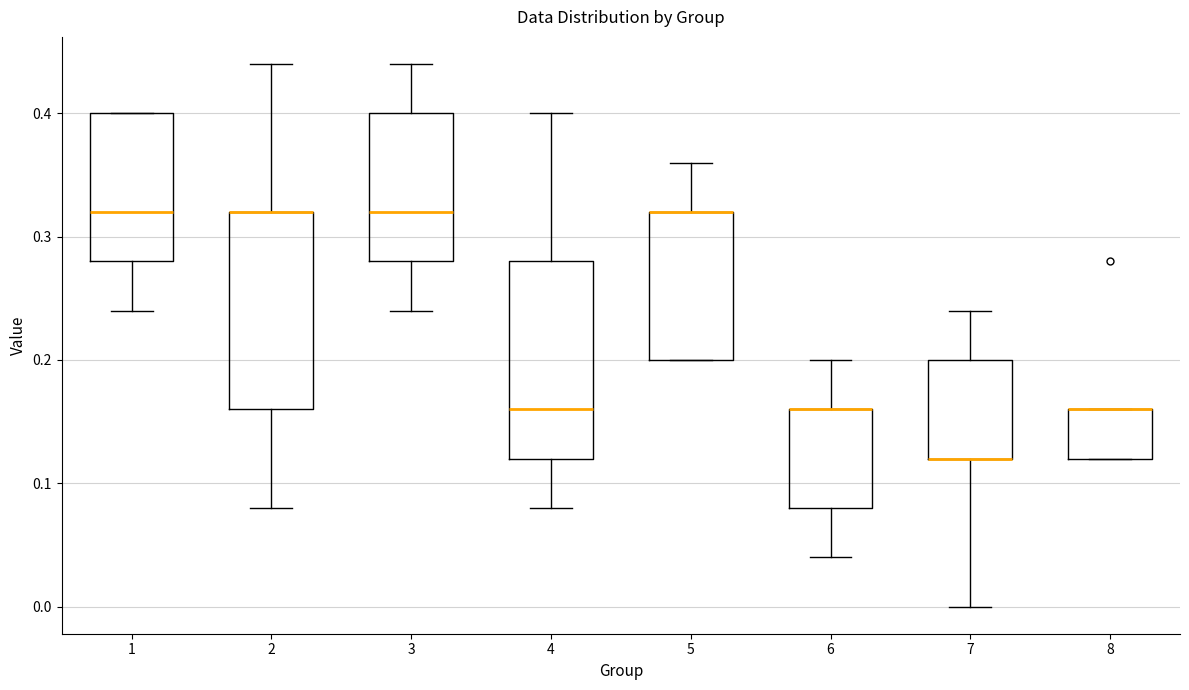

Reading left to right, read every box against the y-axis: the position of its median line, the range the box covers, and the ends of its whiskers. The values are not printed on the chart, so give them approximately, as read against the axis.

1: median 0.32, box 0.28 to 0.40, whiskers 0.24 to 0.40
2: median 0.32 (drawn on the box's upper edge), box 0.16 to 0.32, whiskers 0.08 to 0.44
3: median 0.32, box 0.28 to 0.40, whiskers 0.24 to 0.44
4: median 0.16, box 0.12 to 0.28, whiskers 0.08 to 0.40
5: median 0.32 (drawn on the box's upper edge), box 0.20 to 0.32, whiskers 0.20 to 0.36
6: median 0.16 (drawn on the box's upper edge), box 0.08 to 0.16, whiskers 0.04 to 0.20
7: median 0.12 (drawn on the box's lower edge), box 0.12 to 0.20, whiskers 0.00 to 0.24
8: median 0.16 (drawn on the box's upper edge), box 0.12 to 0.16, whiskers 0.12 to 0.16